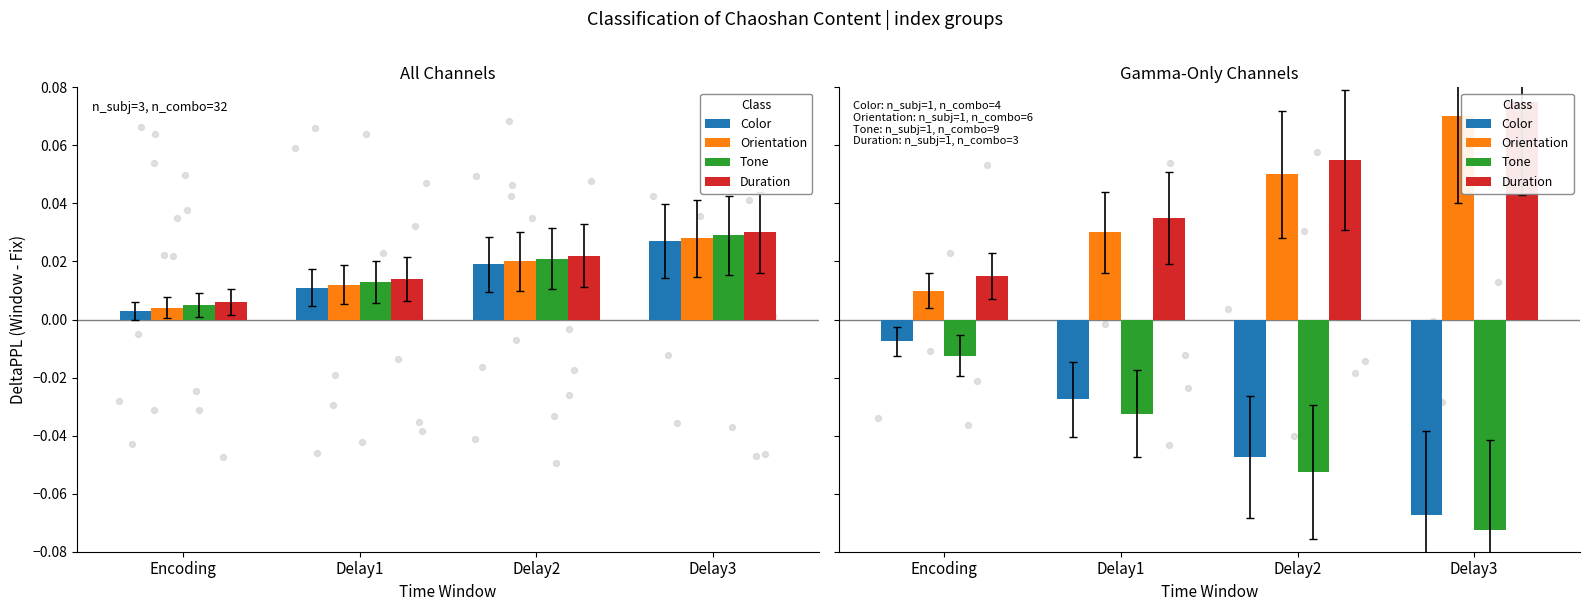

Which series has the widest spread of Y values?

Tone